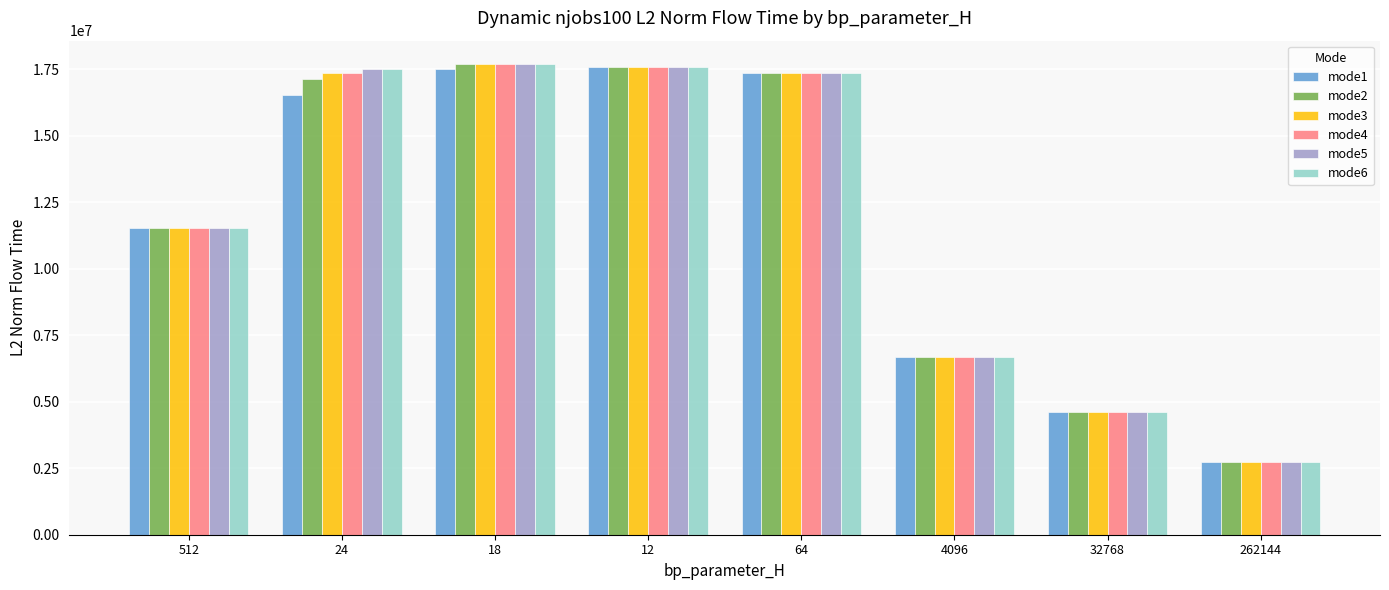

Where does the mode2 series first go above 17144171?

24